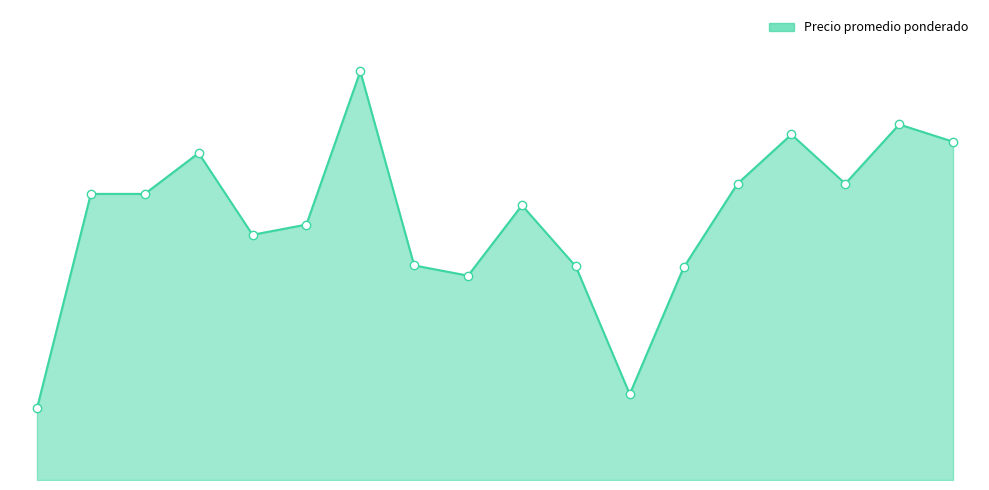

How many points are lower than both their immediate neighbors (excluding endpoints)?

4